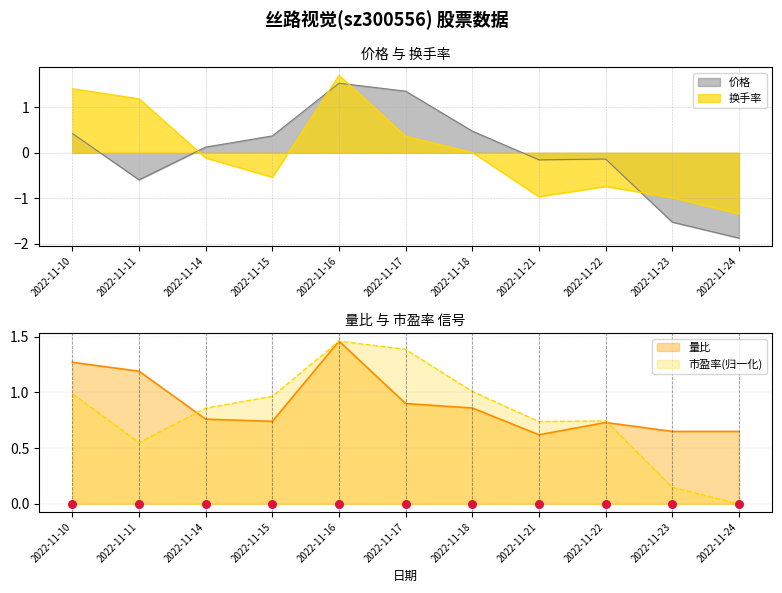

Which series contains the lowest Y value?

价格